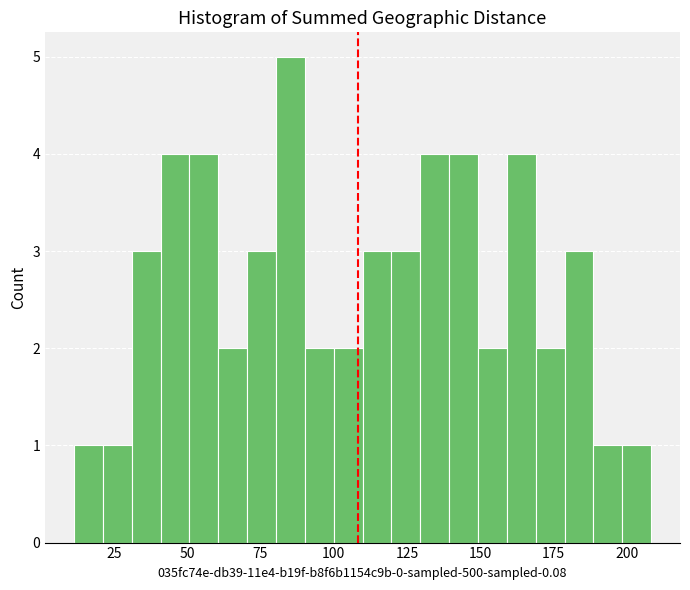

Read against the x-axis, roughly where is the centre of the tallest bar?

85